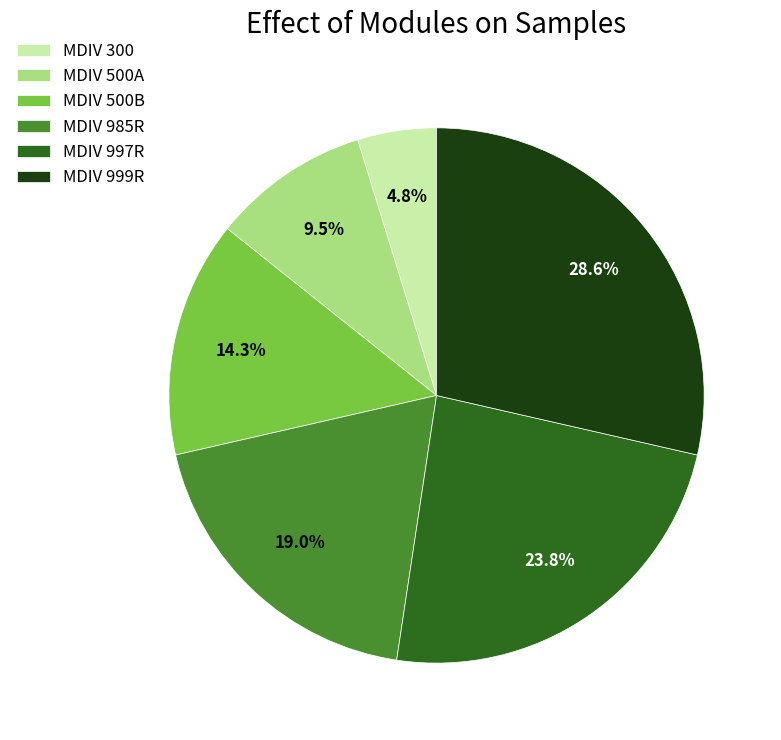

What is the ratio of the value at MDIV 500A to the value at MDIV 985R?

0.5